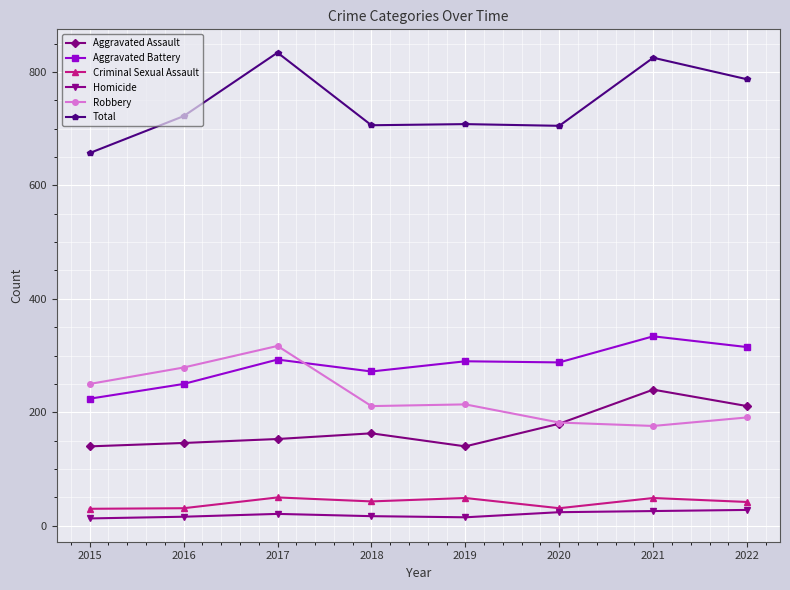

At how many categories does at least one series exceed 380?

8